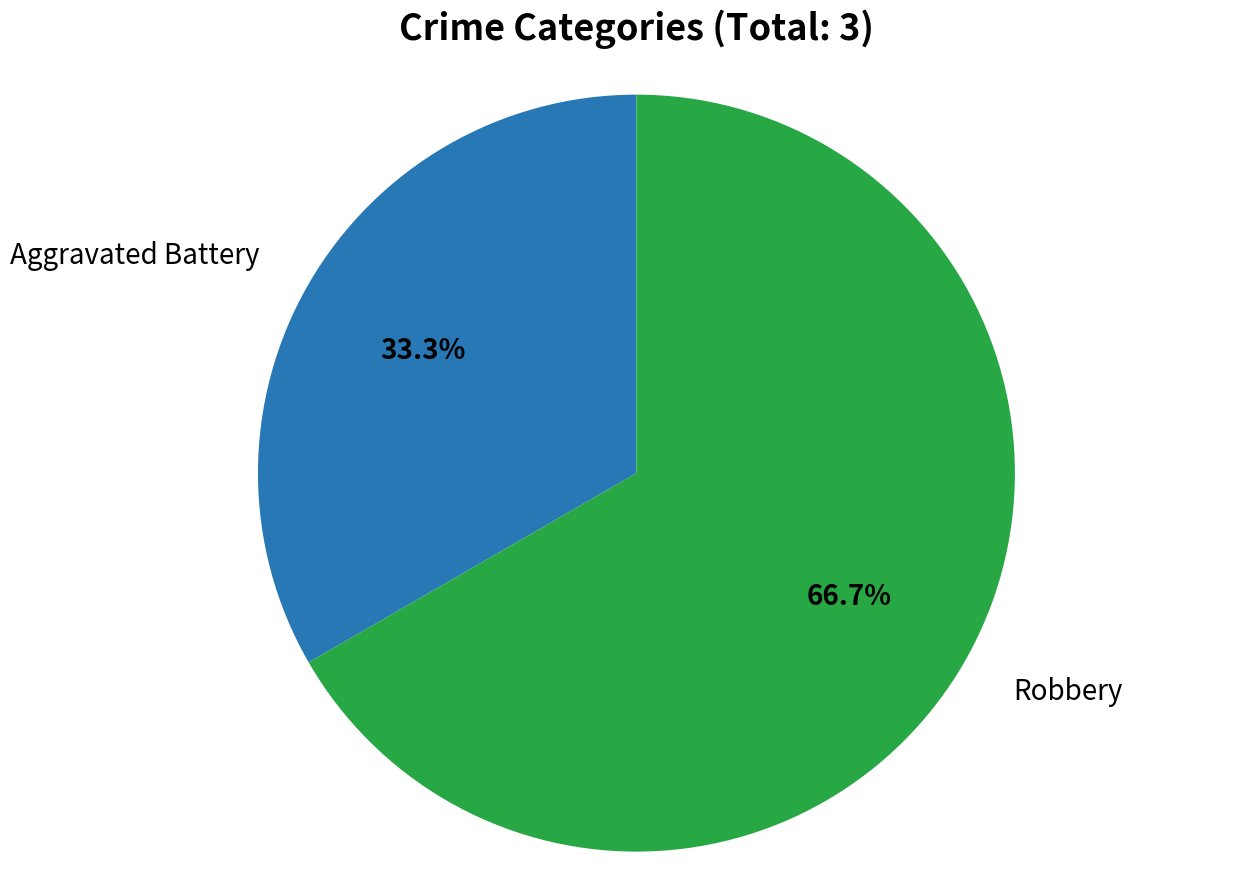

Is there any slice that represents more than half of the pie?

Yes